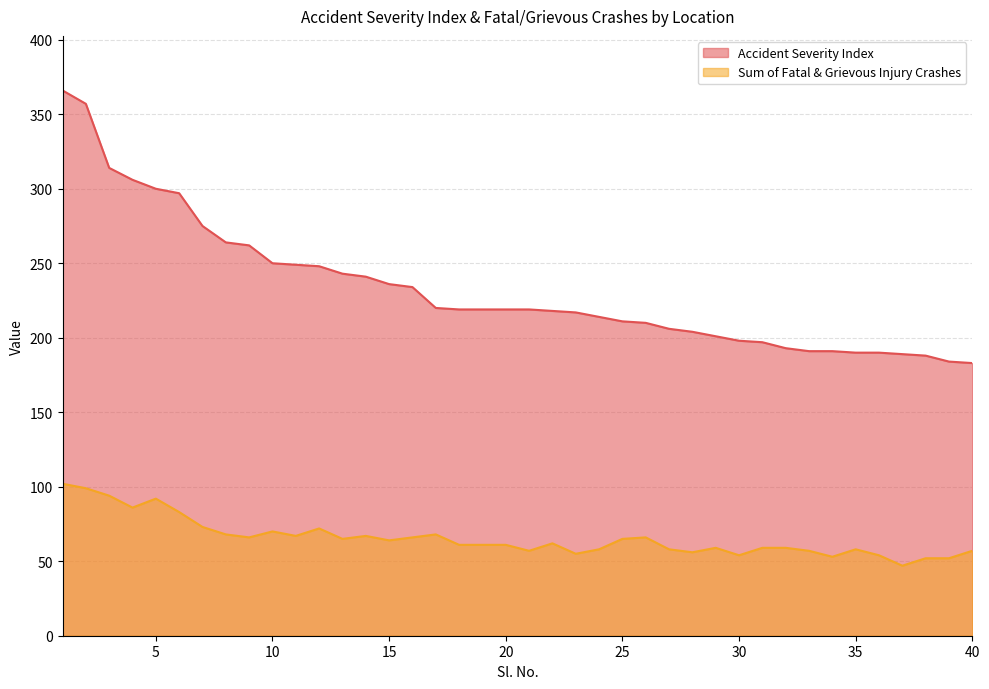

At which label does Sum of Fatal & Grievous Injury Crashes reach its peak?

1